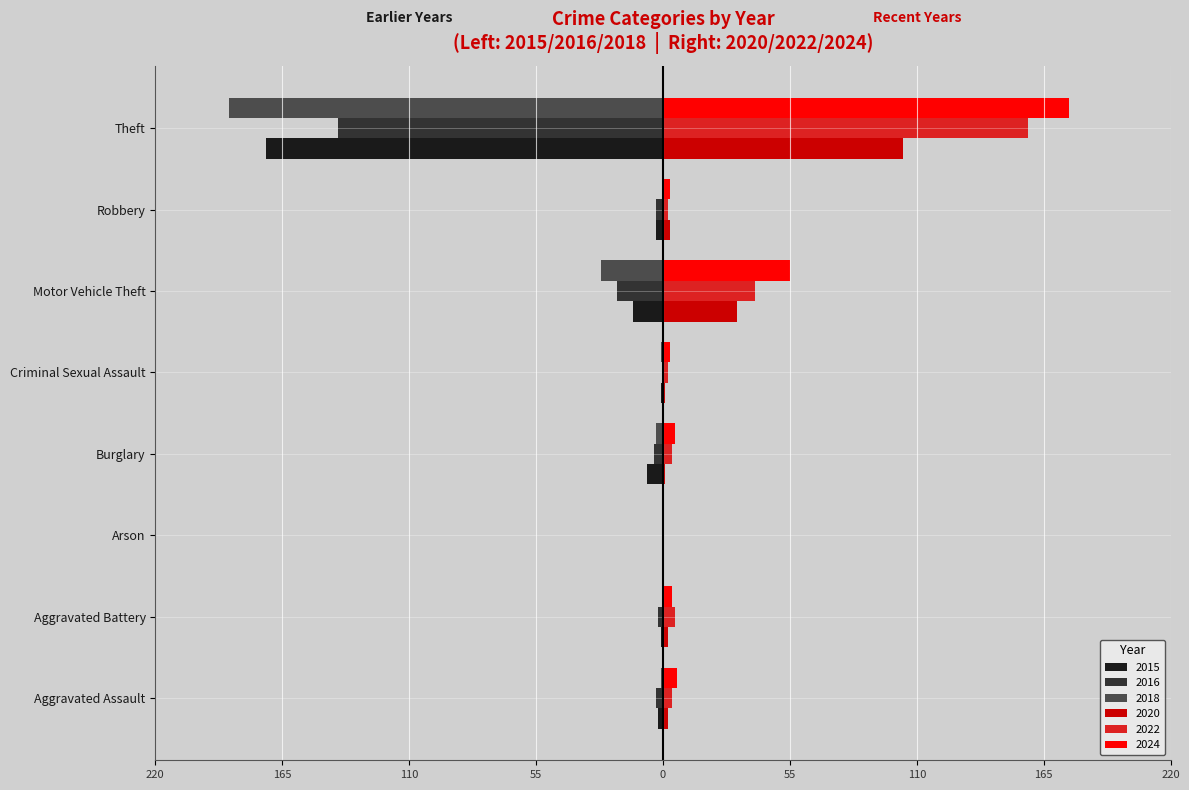

Which series has the largest total across all categories?

2024